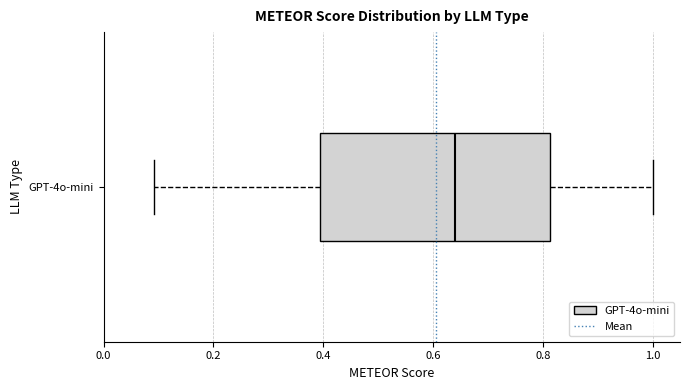

Where is the right edge of the box for GPT-4o-mini on the x-axis? The values are not printed on the chart, so give them approximately, as read against the axis.

0.82